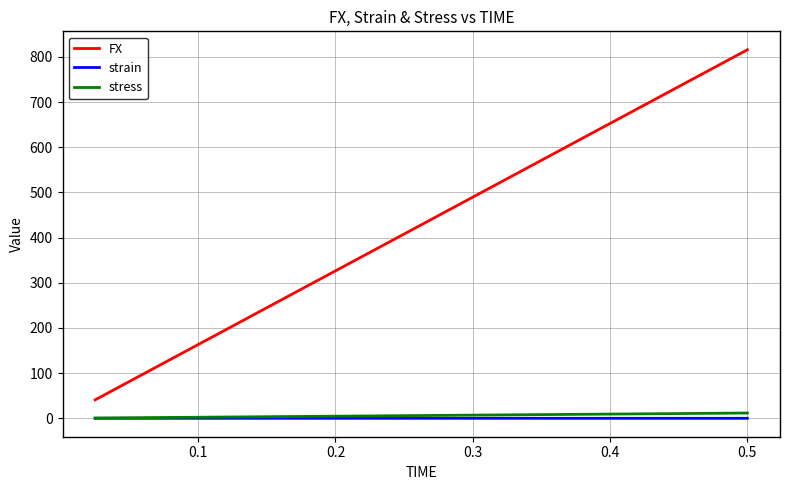

What is the greatest value displayed?

815.9